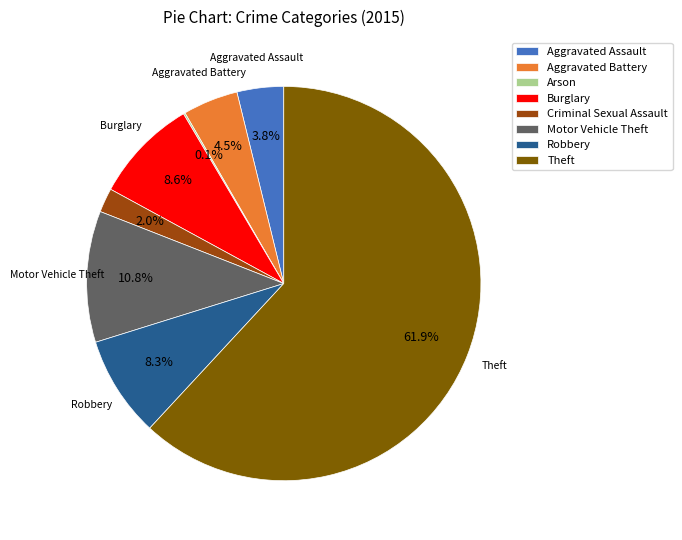

To the nearest percent, what is the combined percentage of Theft and Aggravated Assault?

66%